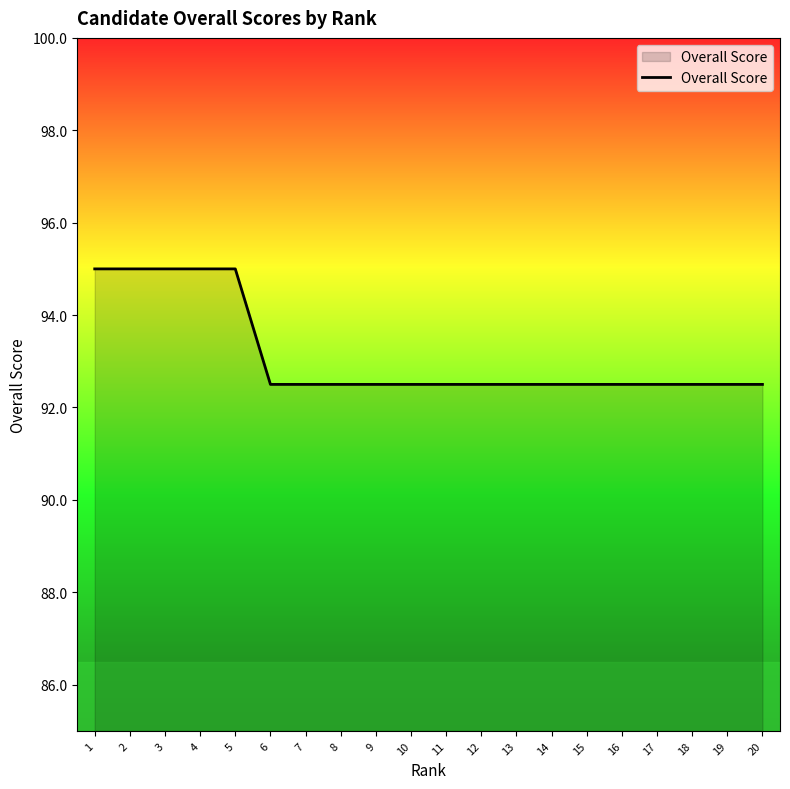

What is the difference between the maximum and minimum values?

2.5